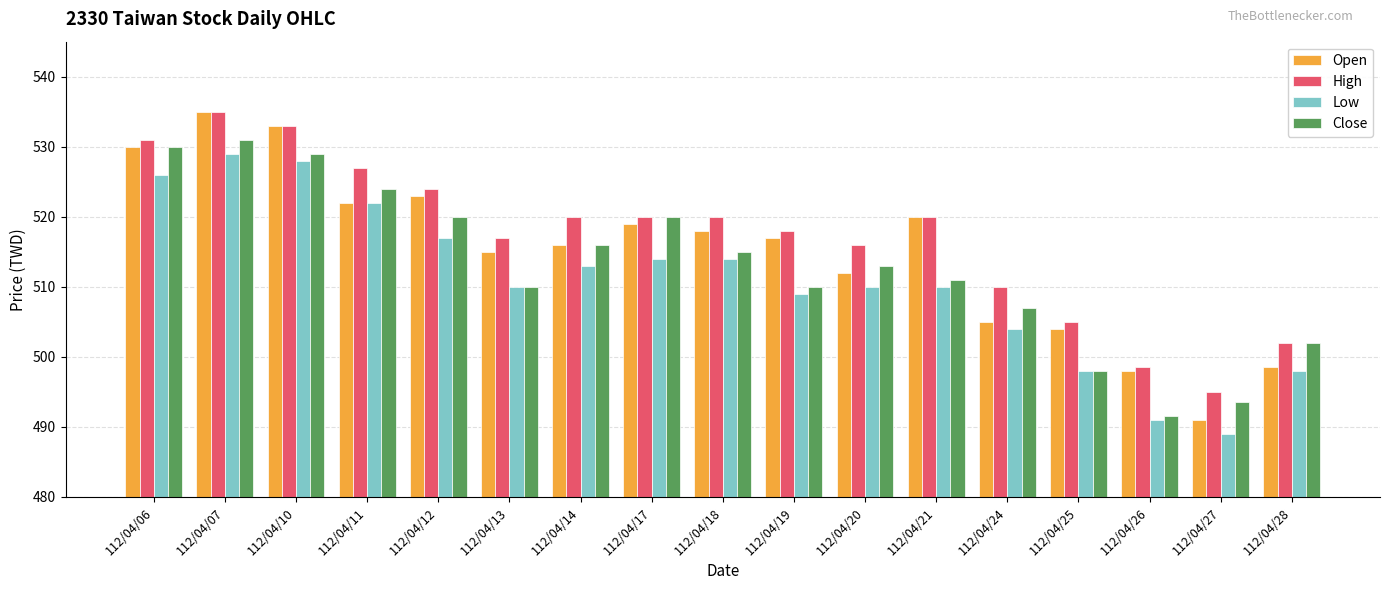

What is the greatest value displayed?

535.0